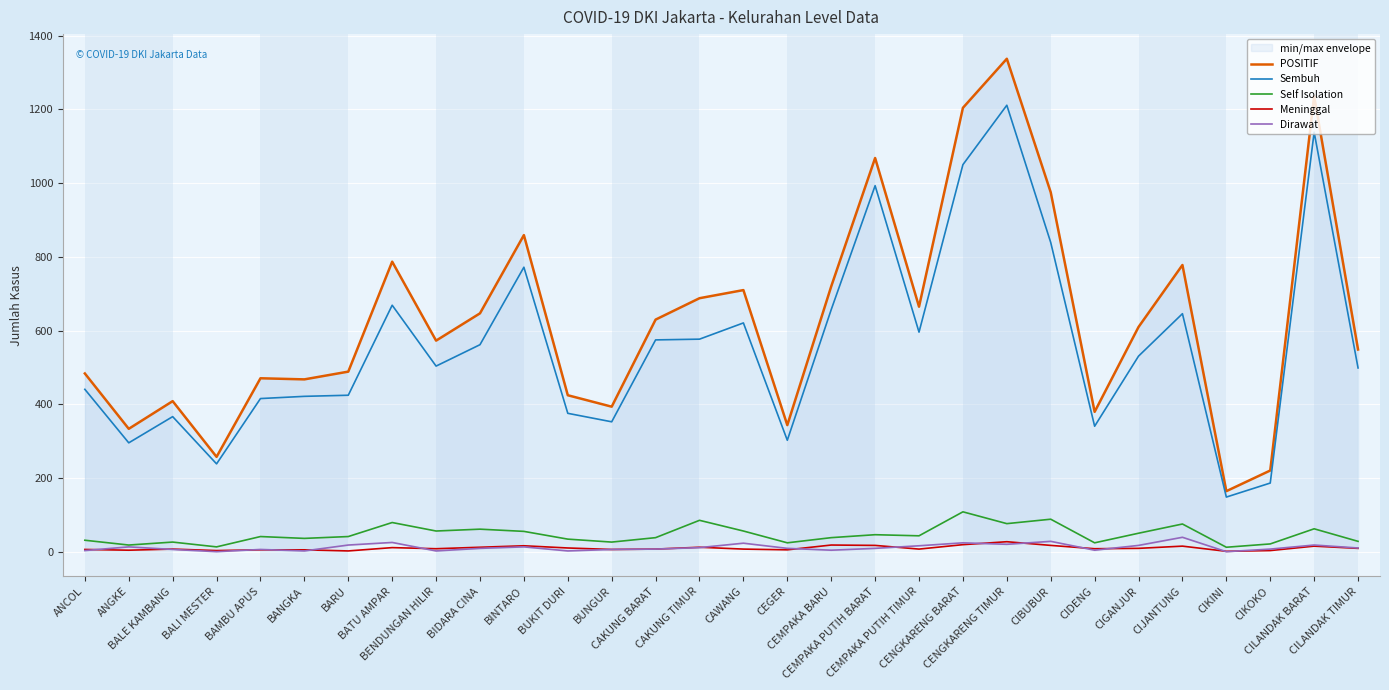

At CILANDAK TIMUR, list the series in order from smallest to largest.

Meninggal, Dirawat, Self Isolation, Sembuh, POSITIF